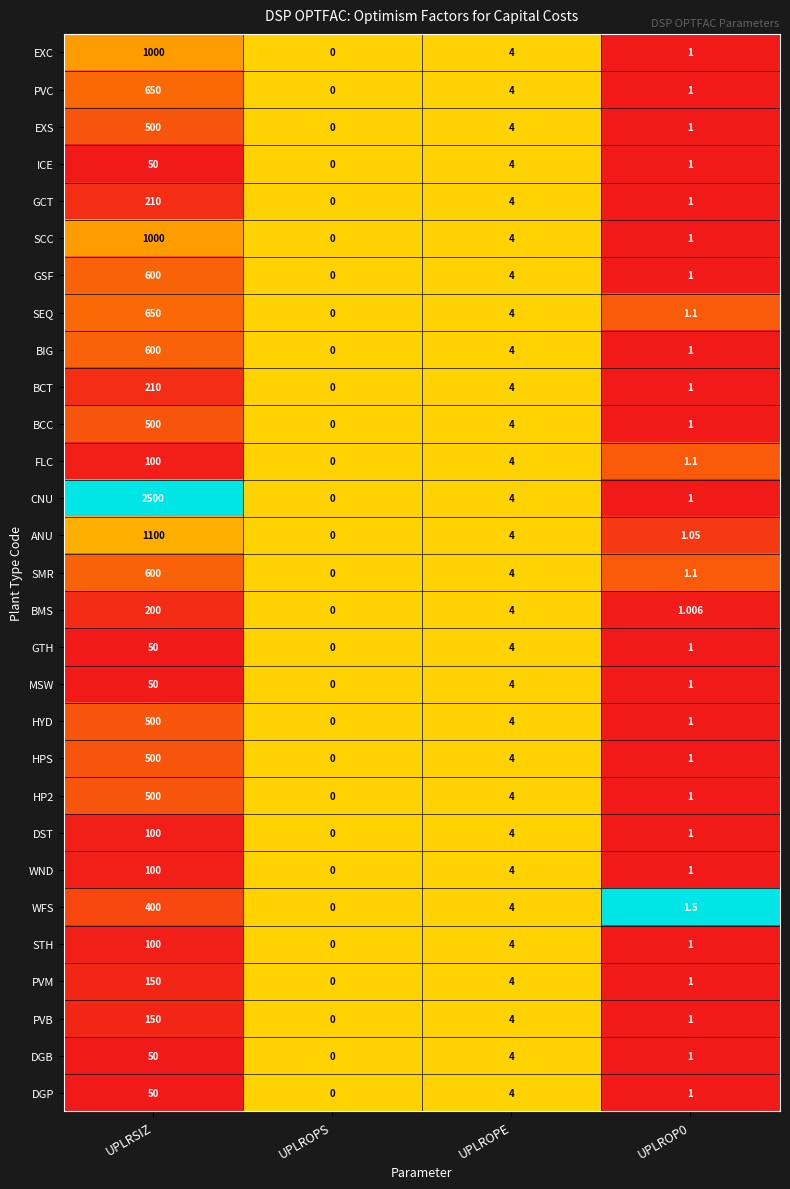

At which category is the sum across all series the highest?

UPLRSIZ